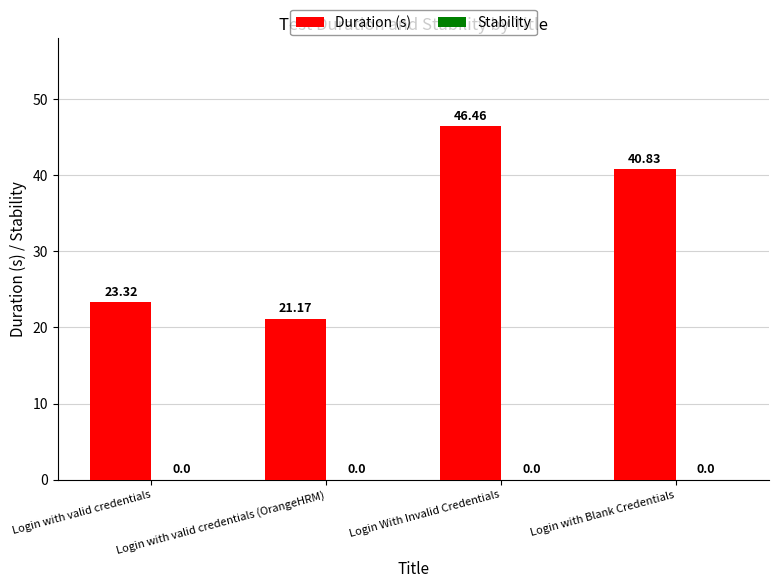

Count the number of data series in this chart.

1